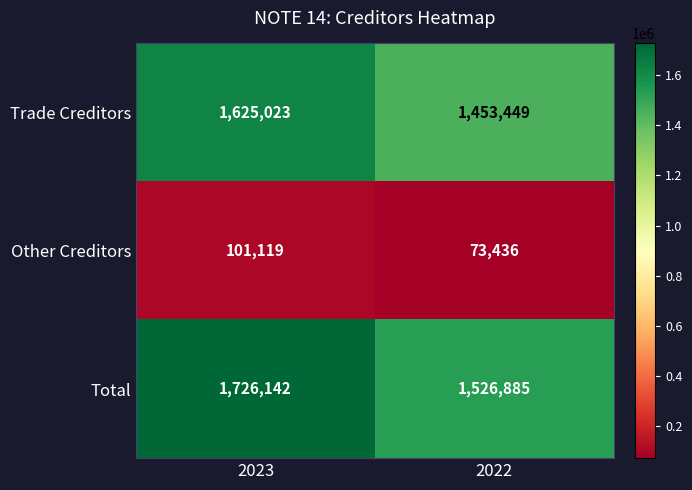

What is the minimum value for Total?

1526885